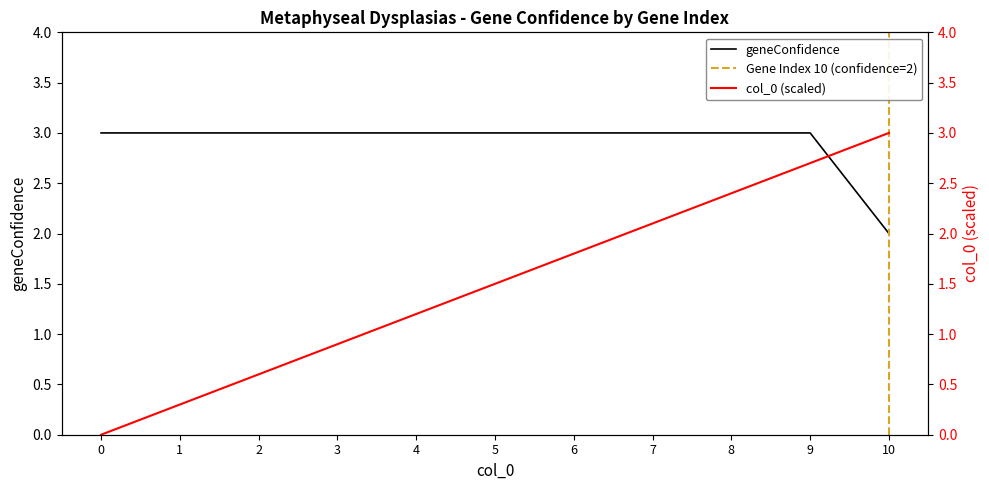

What is the value of the 8th point from the left?

3